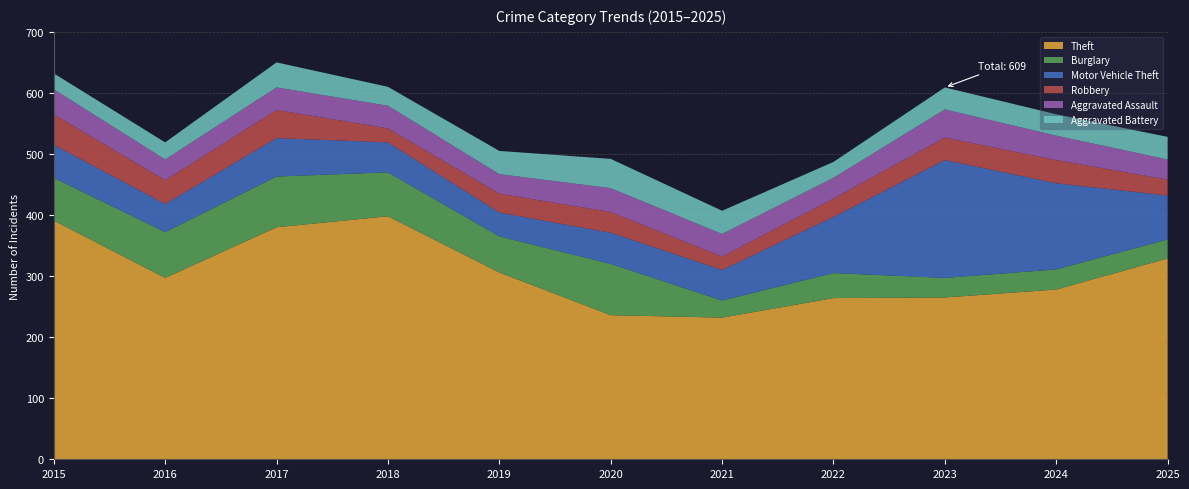

Reading right to left, extract all data points from this chart.

Theft: 2025=329	2024=278	2023=265	2022=264	2021=232	2020=236	2019=306	2018=398	2017=380	2016=297	2015=391
Burglary: 2025=31	2024=33	2023=32	2022=41	2021=28	2020=84	2019=59	2018=72	2017=83	2016=75	2015=70
Motor Vehicle Theft: 2025=72	2024=141	2023=193	2022=92	2021=50	2020=51	2019=39	2018=49	2017=63	2016=46	2015=54
Robbery: 2025=26	2024=38	2023=37	2022=30	2021=22	2020=34	2019=31	2018=23	2017=46	2016=39	2015=50
Aggravated Assault: 2025=33	2024=40	2023=46	2022=34	2021=37	2020=39	2019=32	2018=37	2017=37	2016=34	2015=41
Aggravated Battery: 2025=37	2024=35	2023=36	2022=26	2021=38	2020=48	2019=38	2018=31	2017=41	2016=28	2015=26